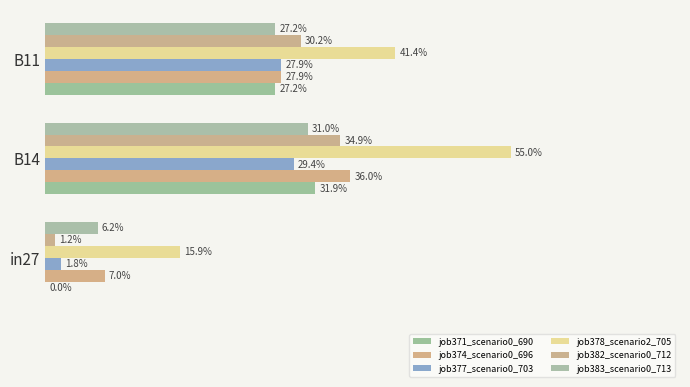

Are the bars horizontal?

Yes